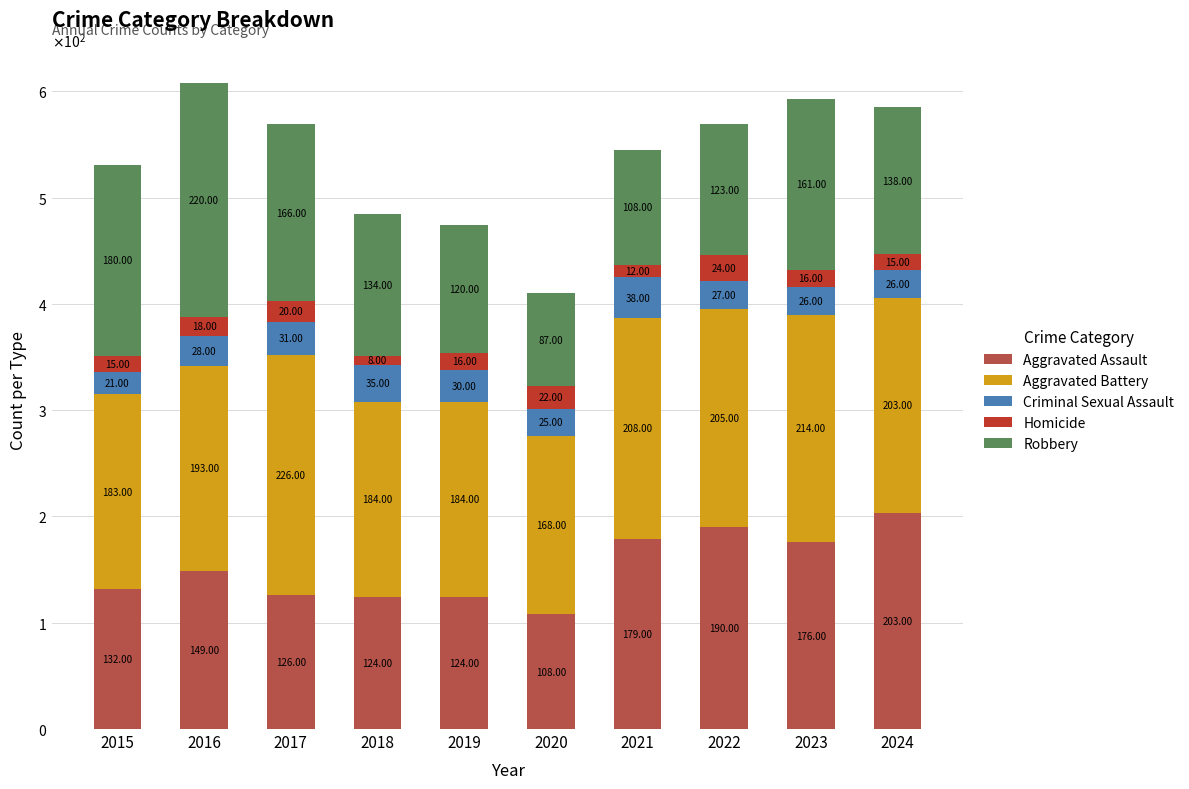

What is the sum of all Criminal Sexual Assault values?

287